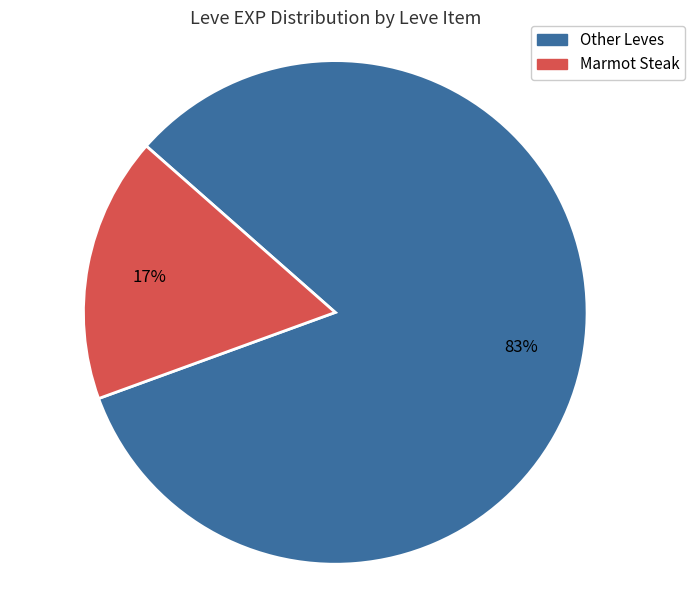

What percentage is the Other Leves slice, to the nearest percent?

83%